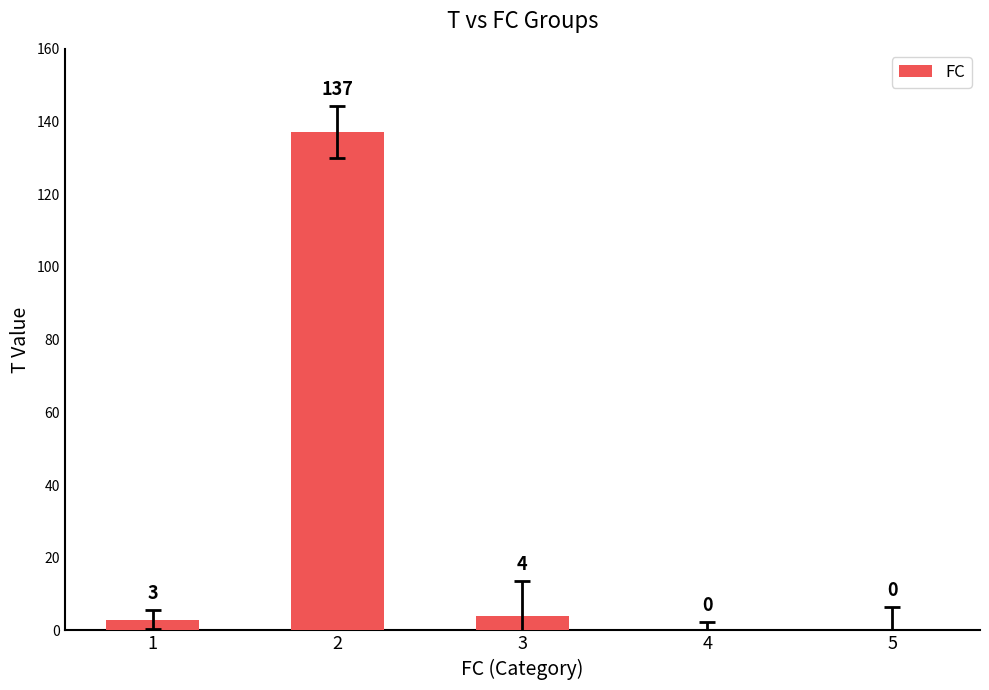

The chart shows a value of 0 at 4. True or false?

True